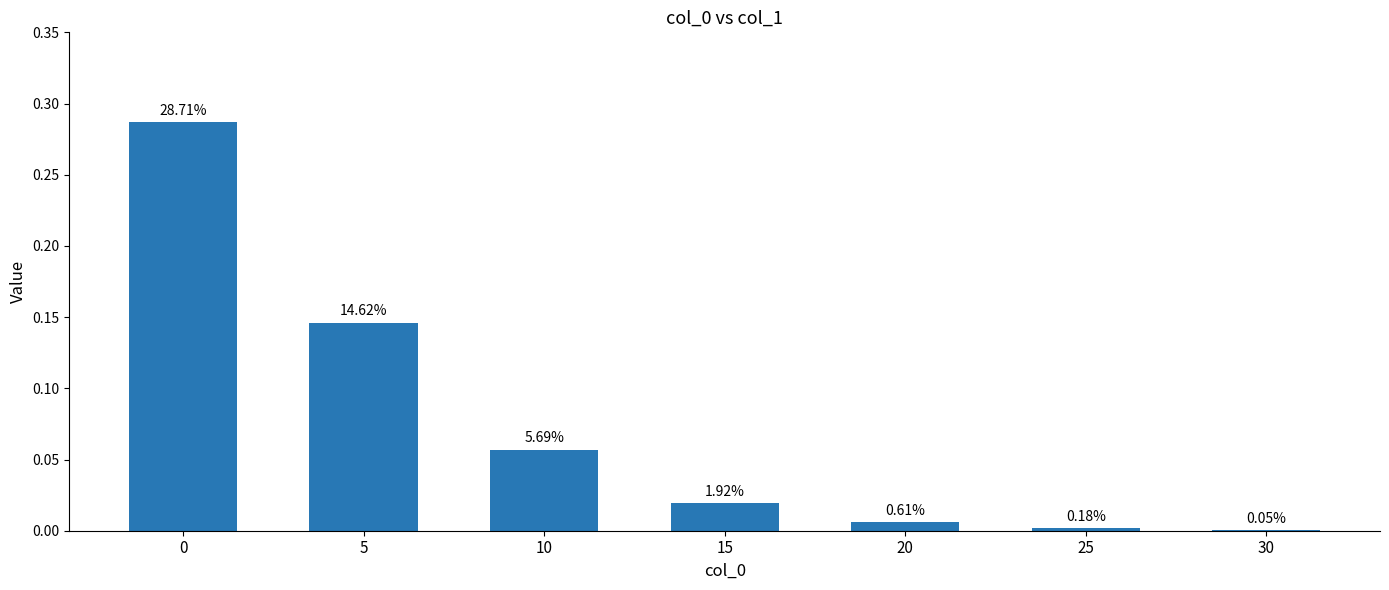

What is the change in value from 0 to 15?

-0.3